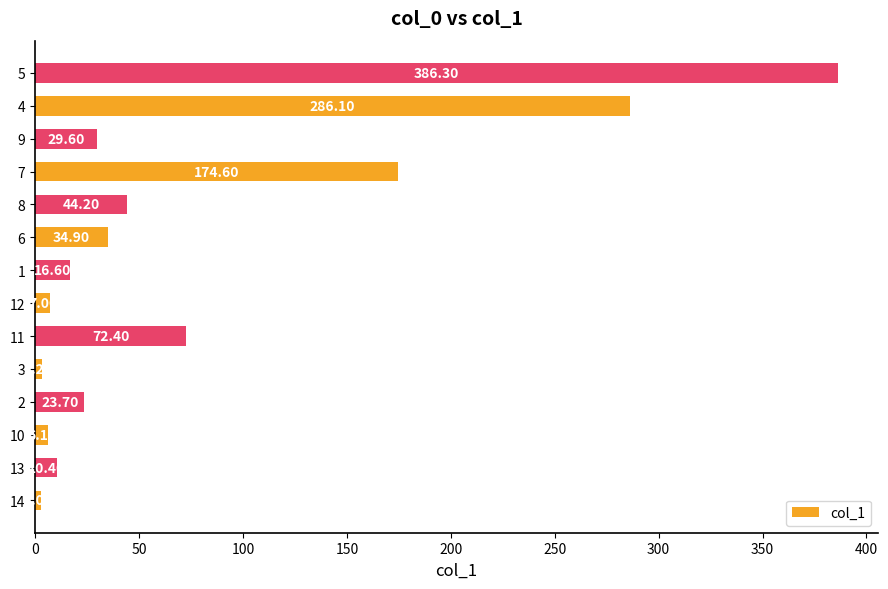

Rank the categories by value from lowest to highest.

14, 3, 10, 12, 13, 1, 2, 9, 6, 8, 11, 7, 4, 5